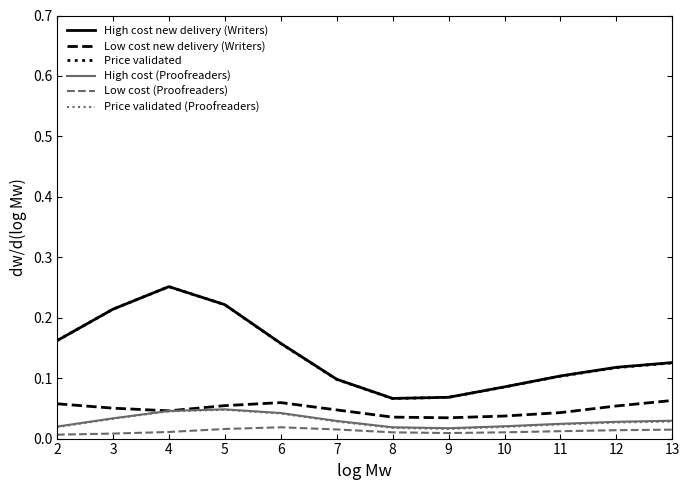

In Price validated (Proofreaders), how many points are lower than both neighbors (excluding endpoints)?

1